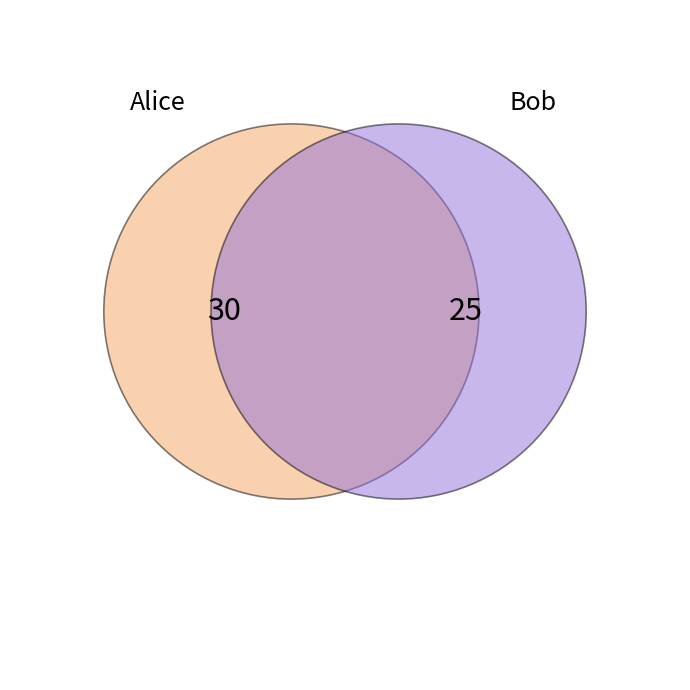

Which slice represents more than half of the pie?

Alice